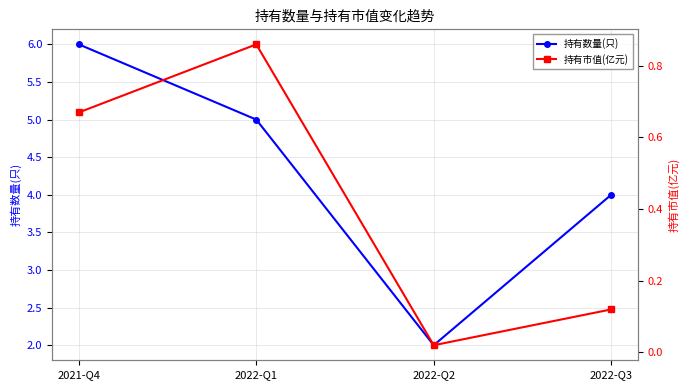

At which category is the sum across all series the highest?

2021-Q4